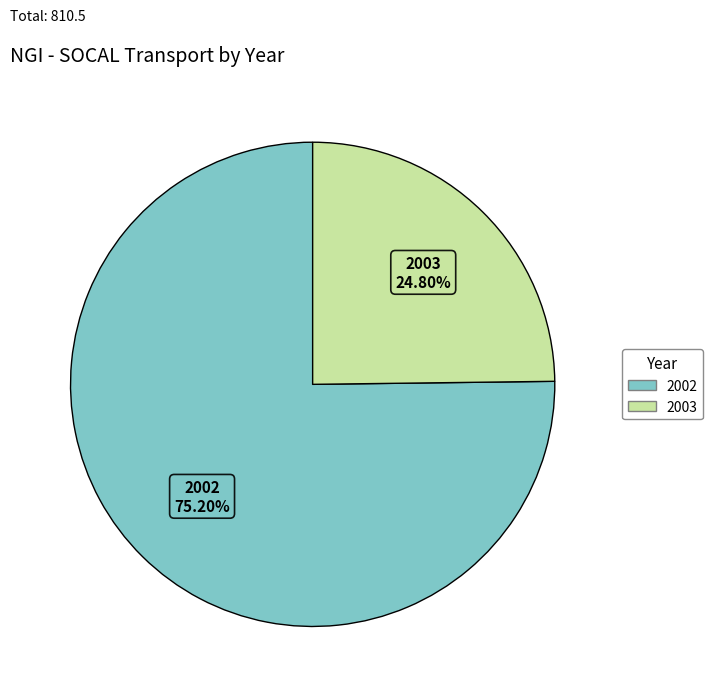

To the nearest percent, what is the average slice percentage?

50%